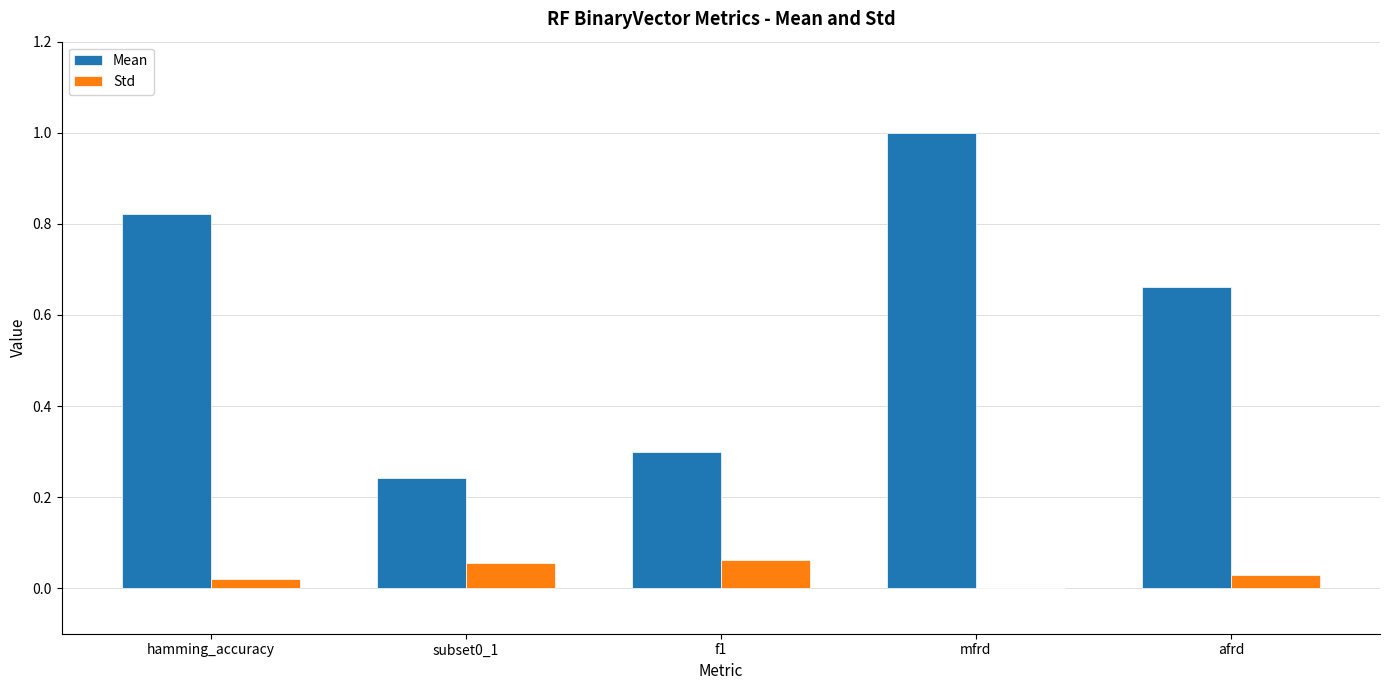

What is the total value across all series at f1?

0.4